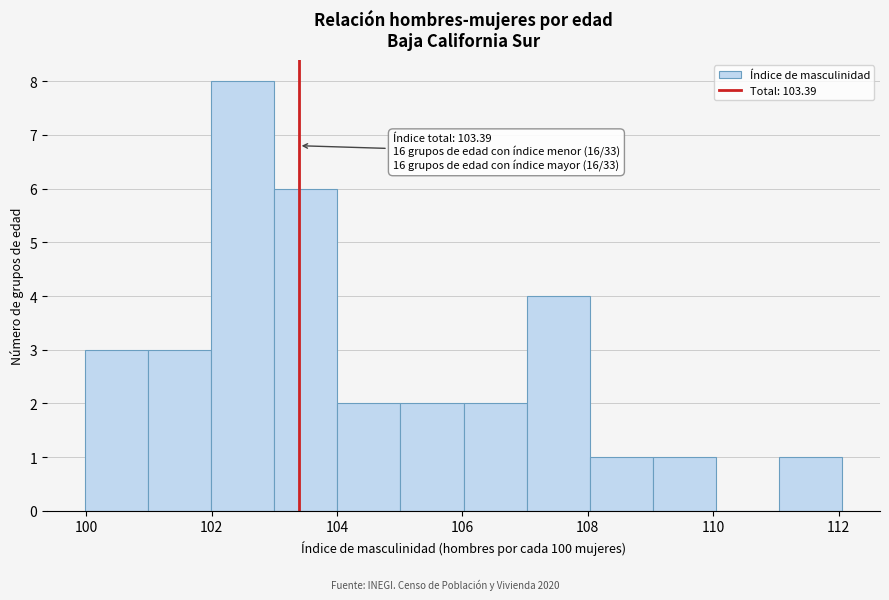

Which range on the x-axis has the tallest bar?

102 to 103